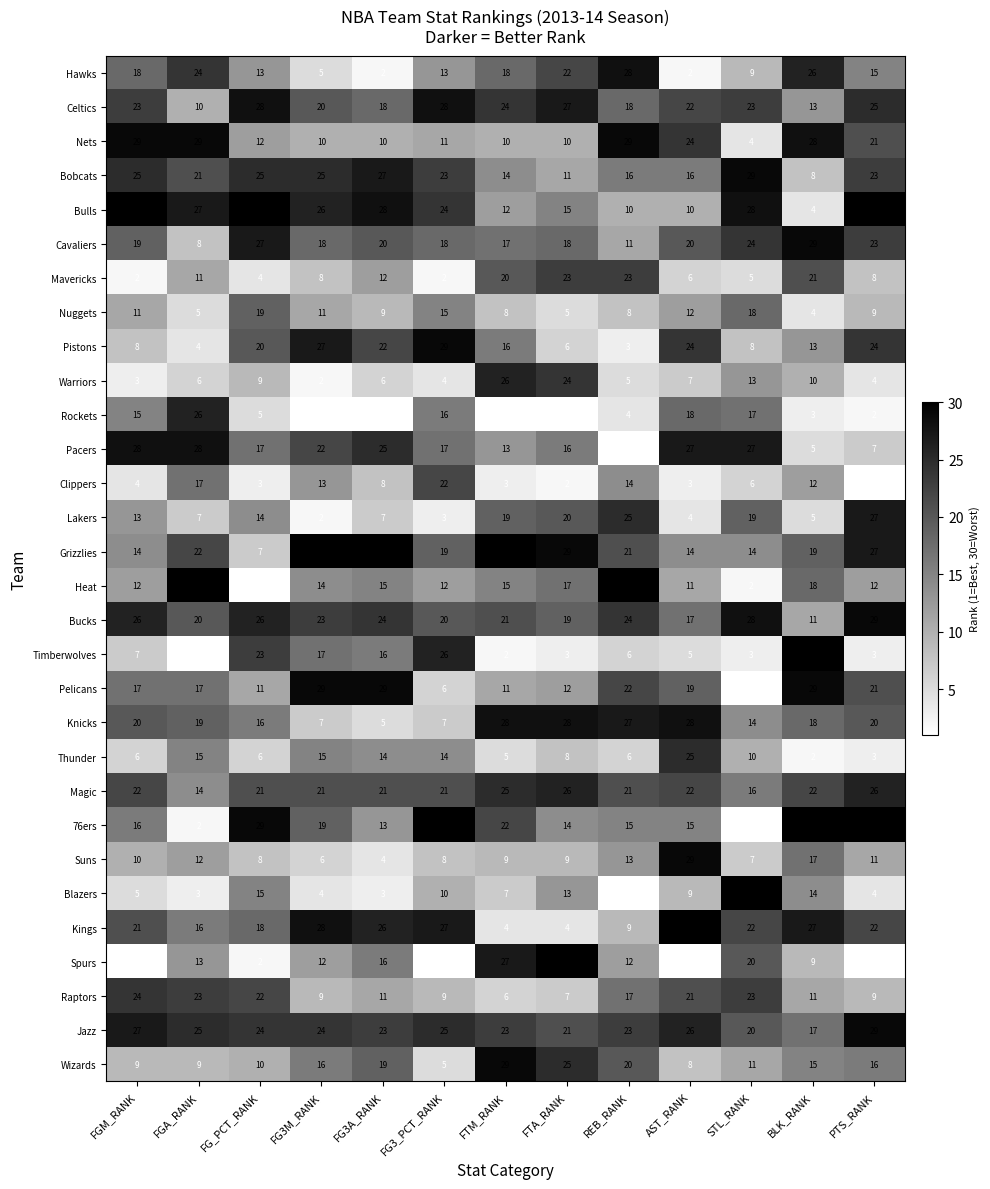

What is the smallest value displayed?

1